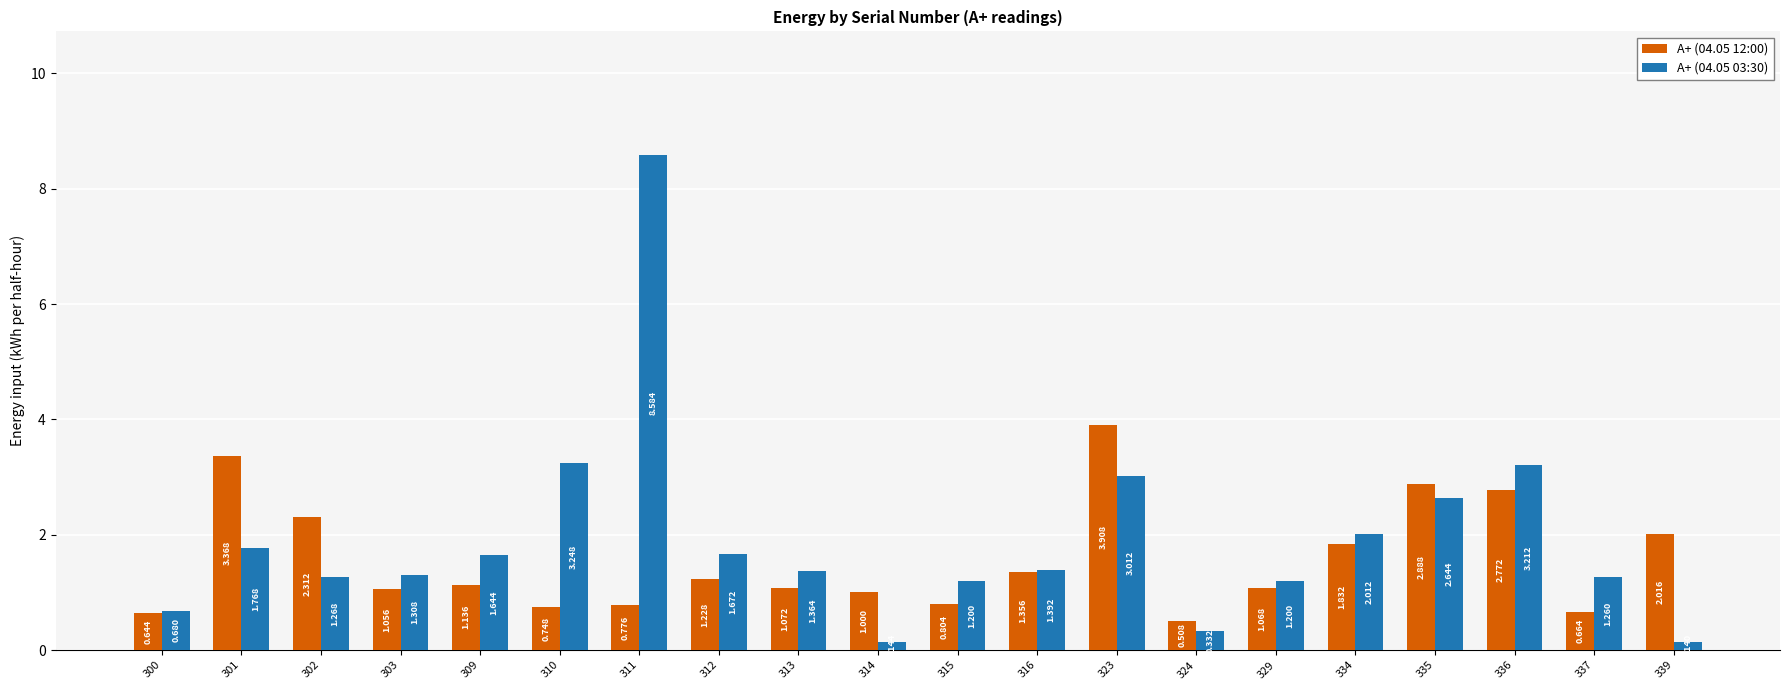

How many groups of bars are there?

20